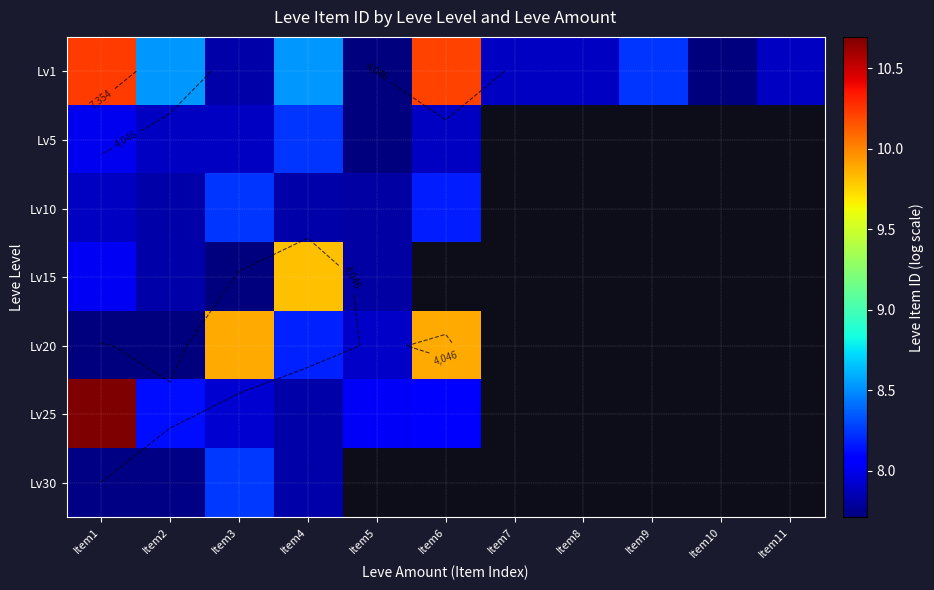

True or false: Lv25 has a value of 6.0 at Item1.

False